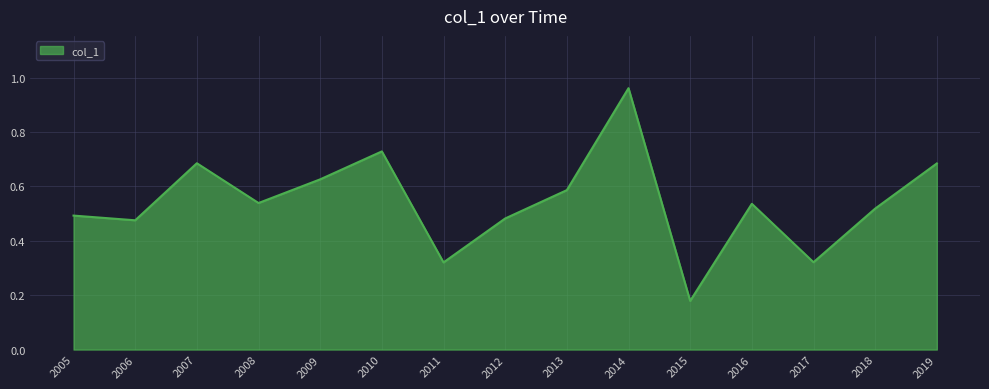

At which label is the value closest to 0?

2015